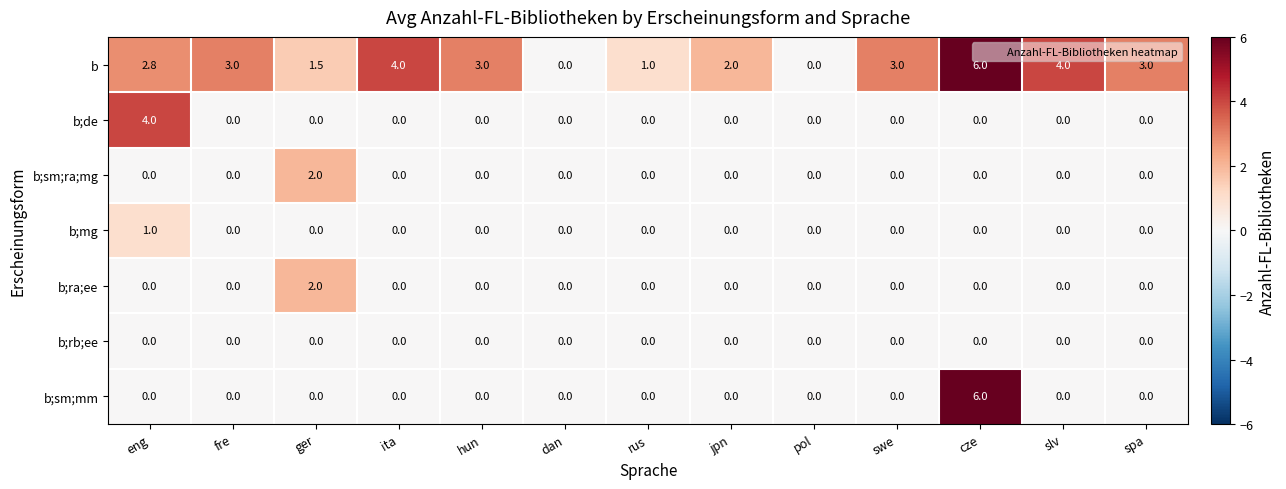

How many data points in b;de are above 0?

1